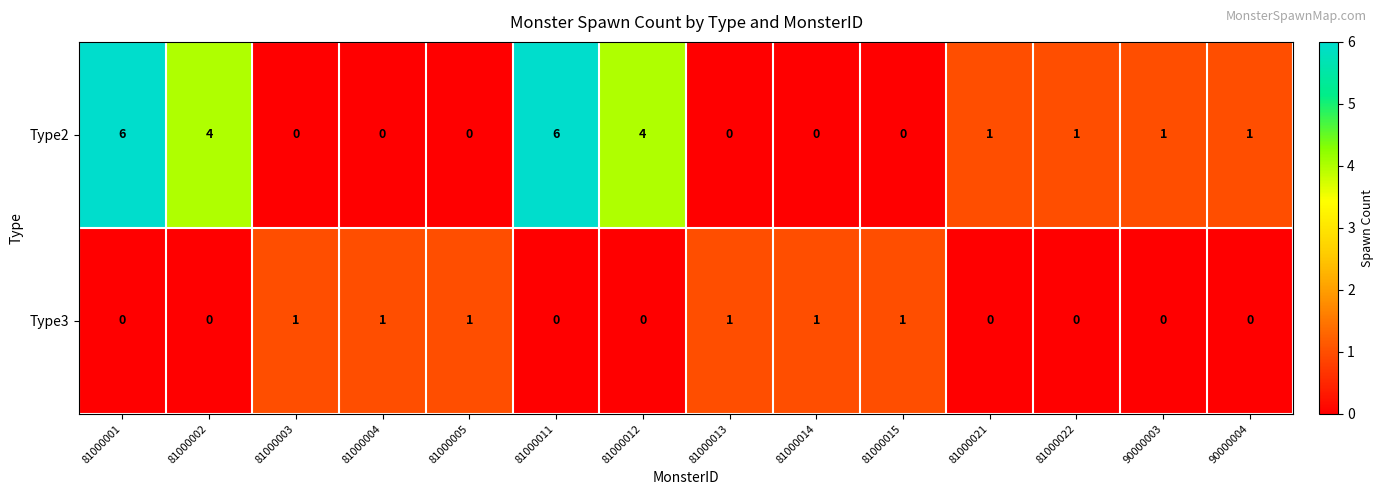

True or false: Type2 has a value of 2 at 81000002.

False